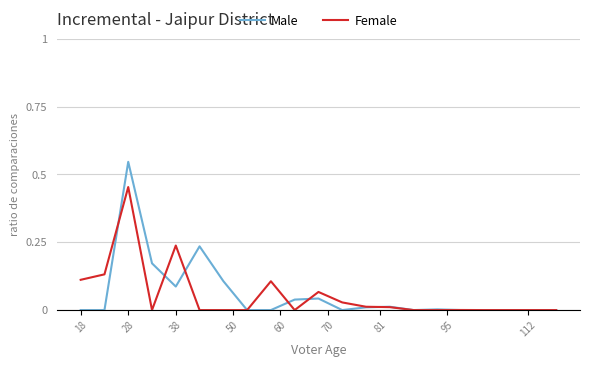

Rank the series by their maximum value, from lowest to highest.

Female, Male